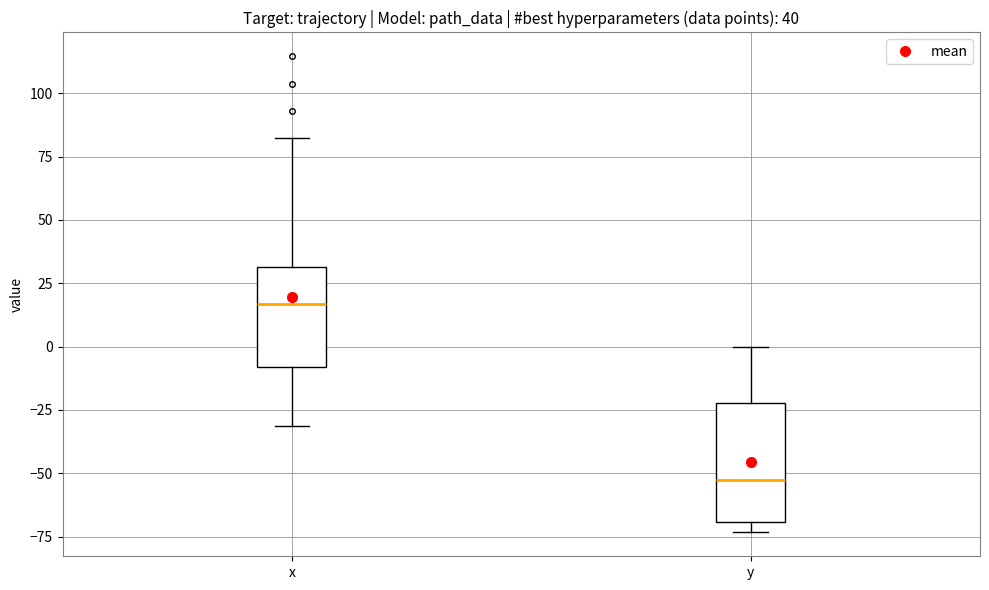

Which box's median line is the highest?

x